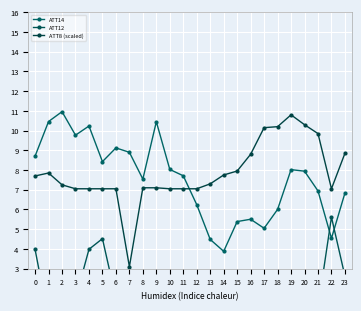

What is the value of the ATT14 point at the 6th from the left?

8.4